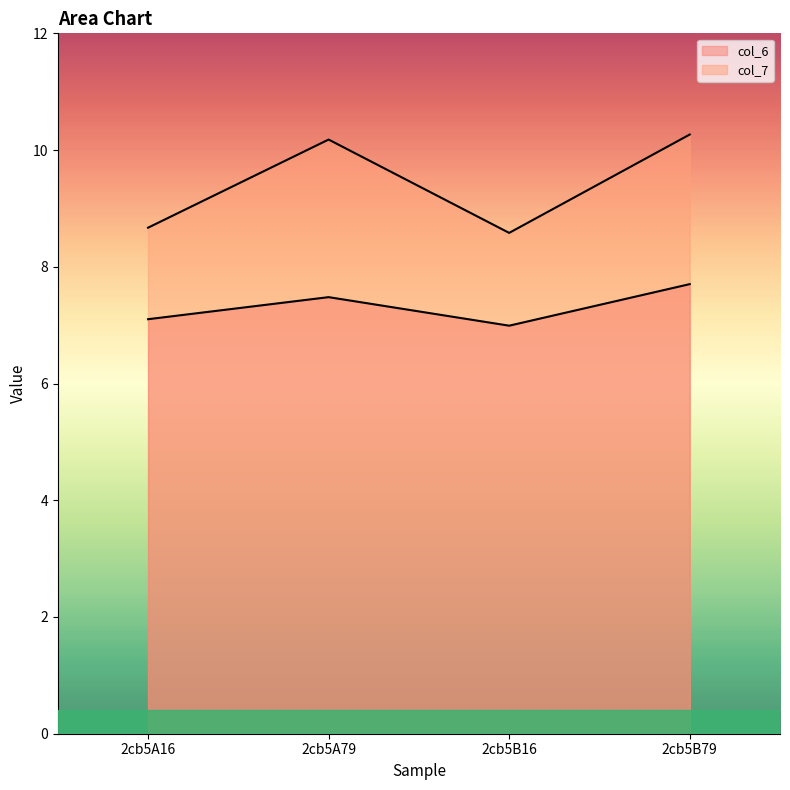

What is the label of the 1st point from the right?

2cb5B79